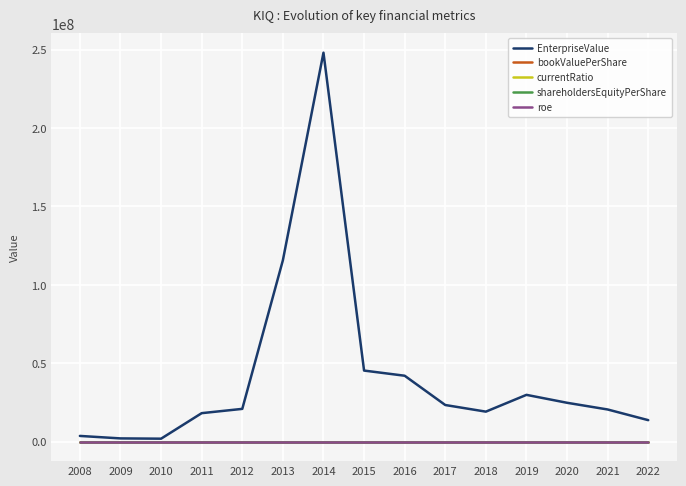

Does the chart have visible grid lines?

Yes